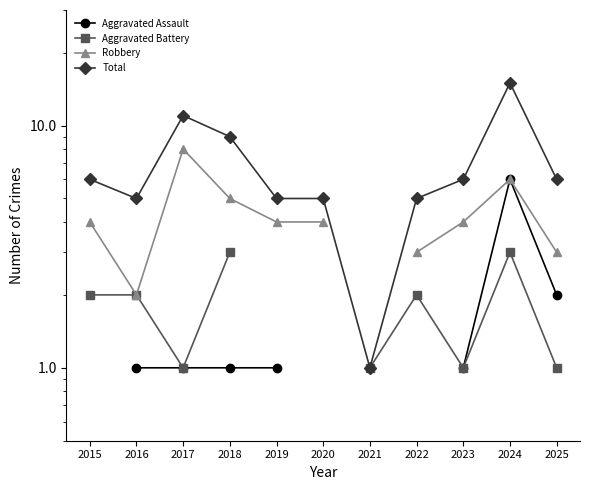

What is the sum of the Aggravated Battery values at 2024 and 2016?

5.0